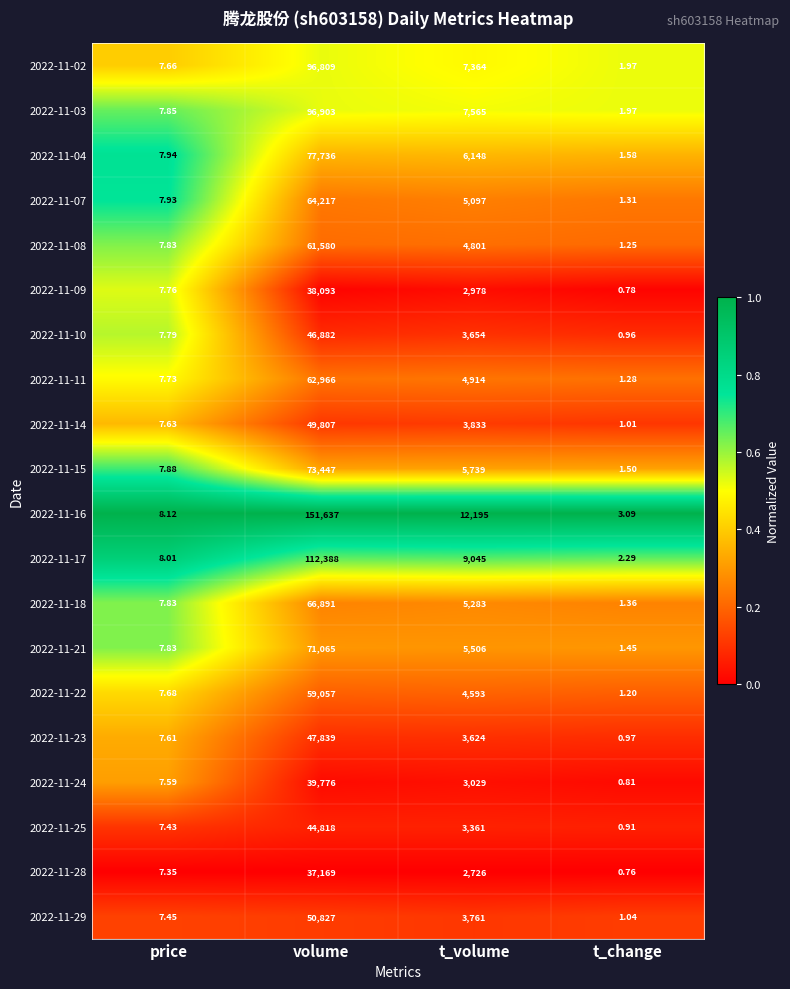

Rank the series at t_volume from lowest to highest value.

2022-11-28, 2022-11-09, 2022-11-24, 2022-11-25, 2022-11-23, 2022-11-10, 2022-11-29, 2022-11-14, 2022-11-22, 2022-11-08, 2022-11-11, 2022-11-07, 2022-11-18, 2022-11-21, 2022-11-15, 2022-11-04, 2022-11-02, 2022-11-03, 2022-11-17, 2022-11-16